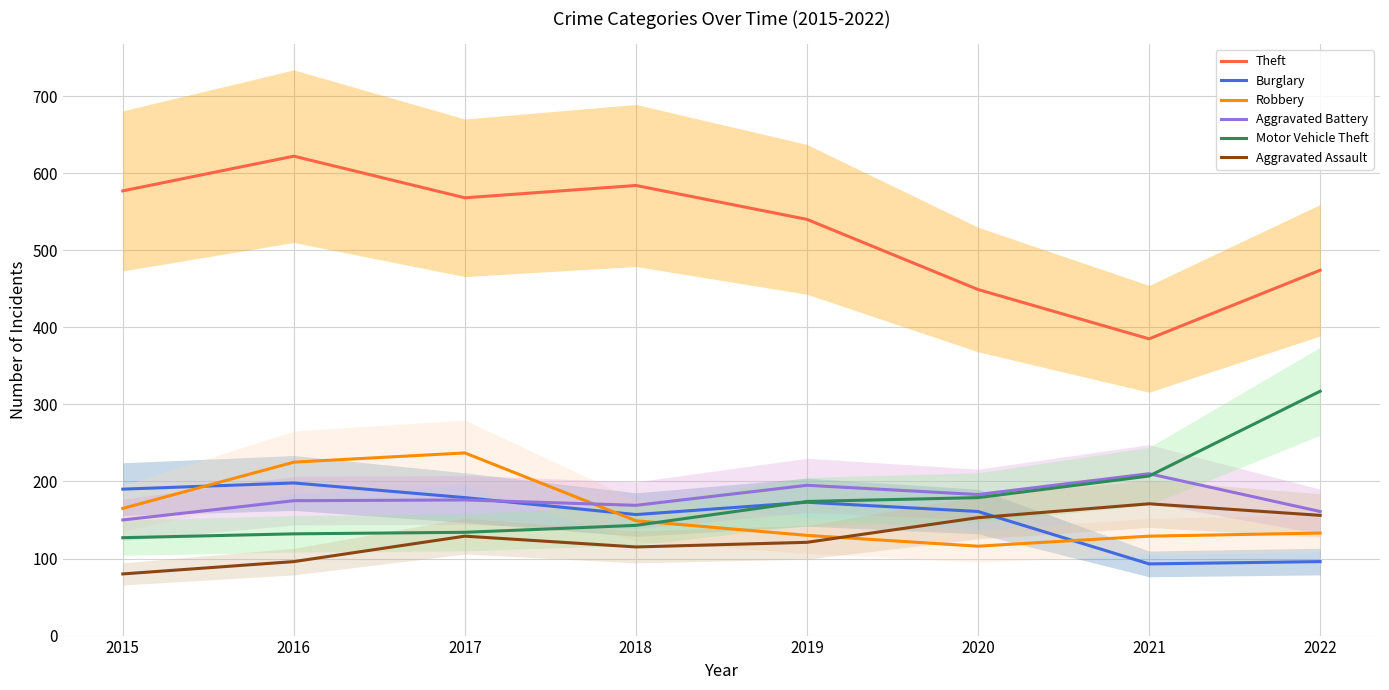

Reading right to left, what are all the values shown in this chart?

Theft: 2022=474	2021=385	2020=449	2019=540	2018=584	2017=568	2016=622	2015=577
Burglary: 2022=96	2021=93	2020=161	2019=173	2018=157	2017=179	2016=198	2015=190
Robbery: 2022=133	2021=129	2020=116	2019=130	2018=149	2017=237	2016=225	2015=165
Aggravated Battery: 2022=161	2021=210	2020=183	2019=195	2018=169	2017=176	2016=175	2015=150
Motor Vehicle Theft: 2022=317	2021=207	2020=179	2019=174	2018=143	2017=134	2016=132	2015=127
Aggravated Assault: 2022=156	2021=171	2020=153	2019=121	2018=115	2017=129	2016=96	2015=80